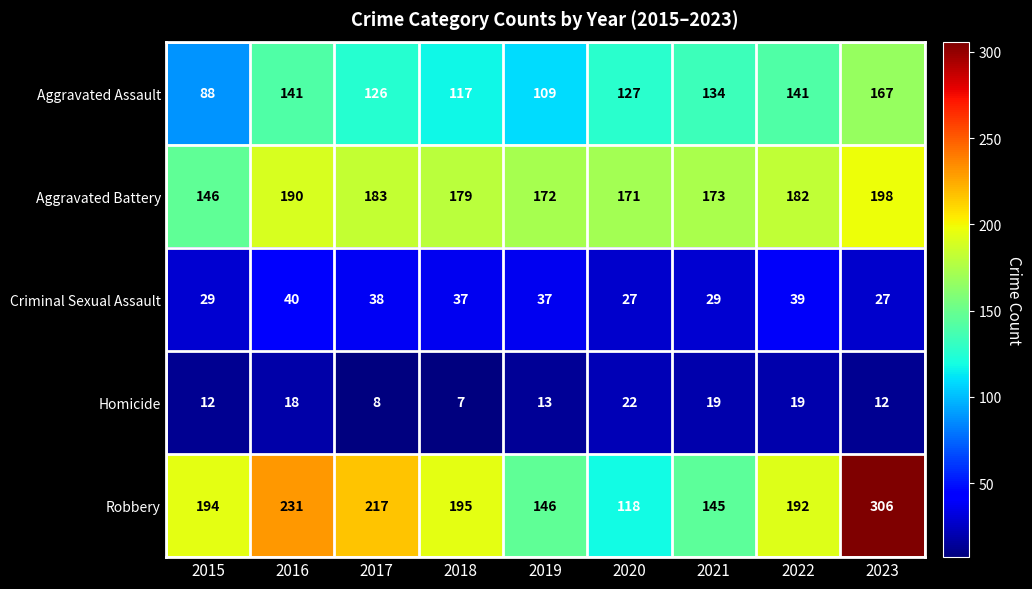

How many categories are shown in the chart?

9